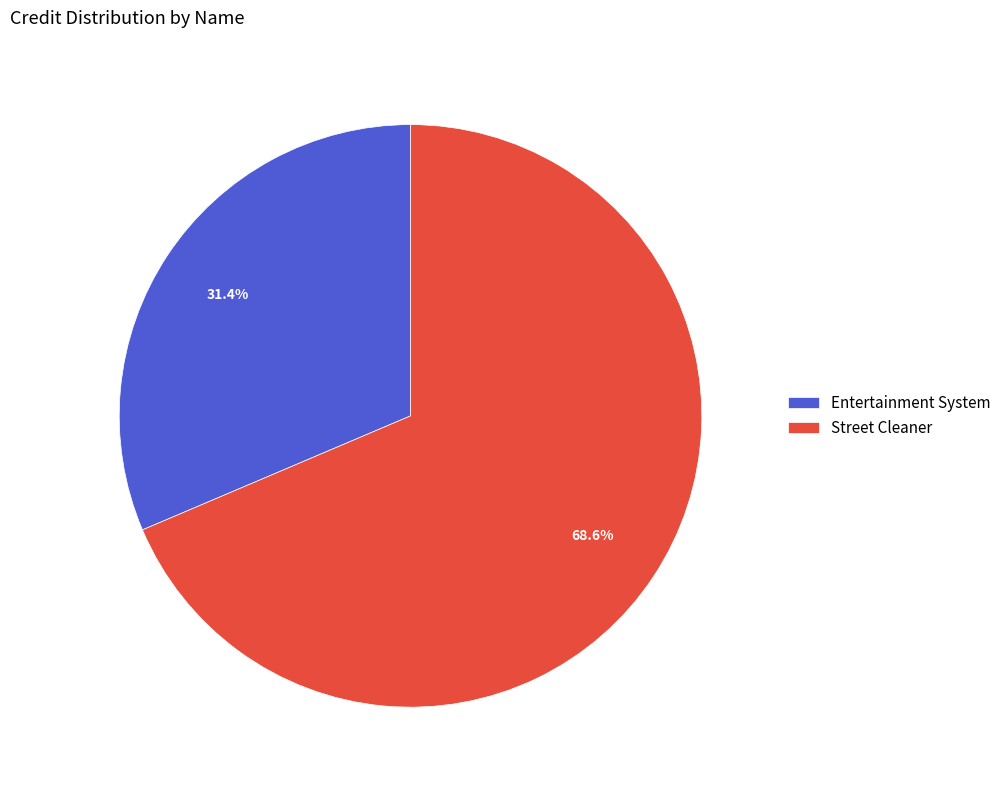

Does Street Cleaner represent more than half of the total?

Yes